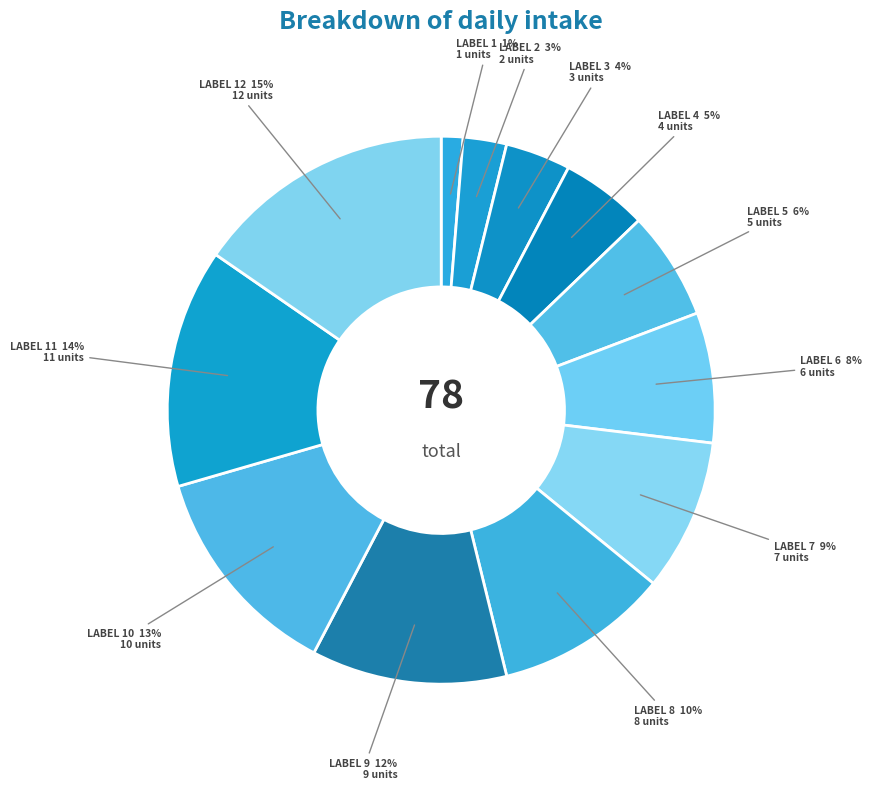

How many slices are in this pie chart?

12